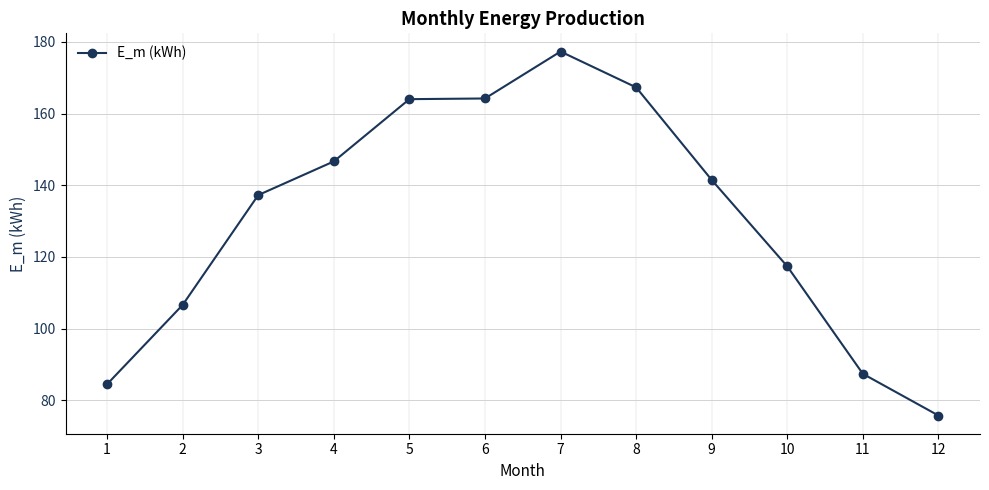

The value at 9 is 141.5. True or false?

True